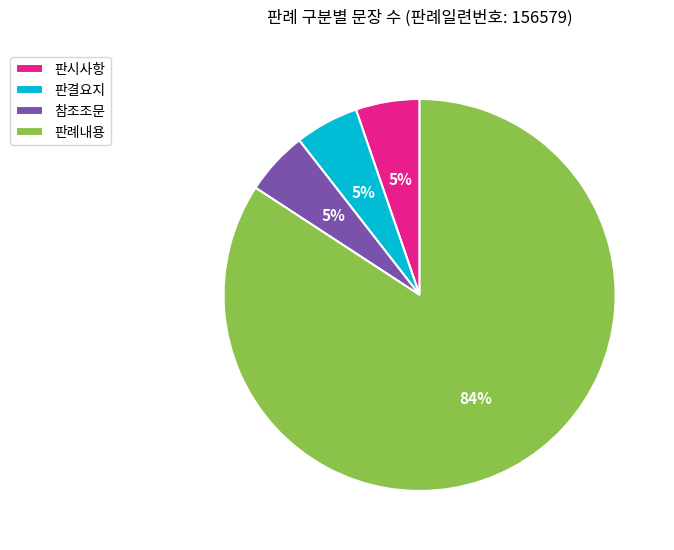

To the nearest percent, what is the average slice percentage?

25%